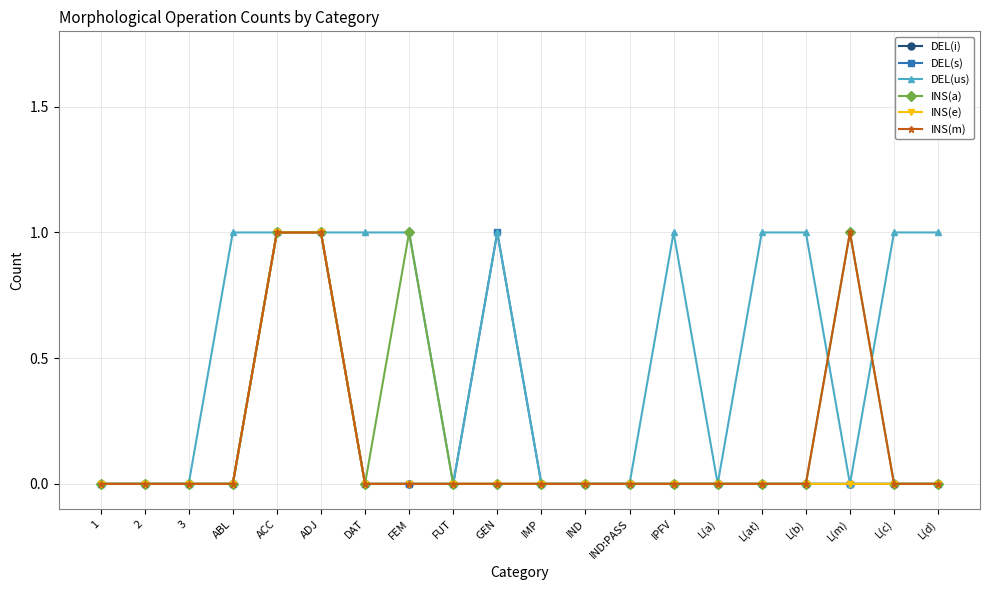

Is this an area chart (filled region under the line)?

No